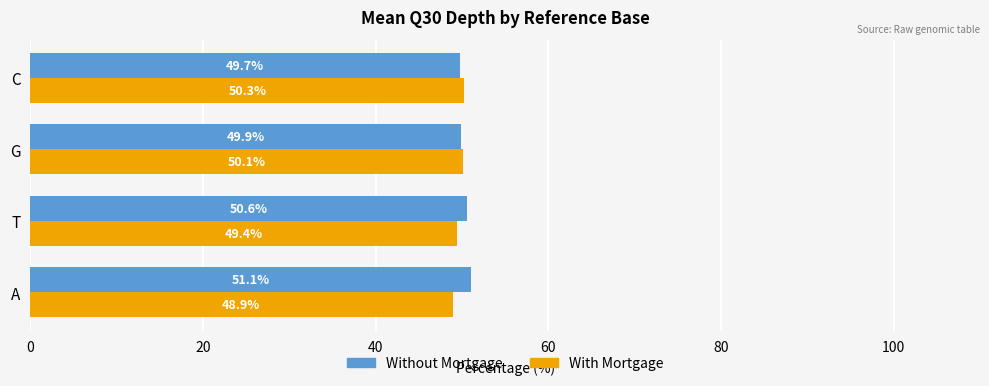

What is the spread (max minus min) of values at T?

1.2